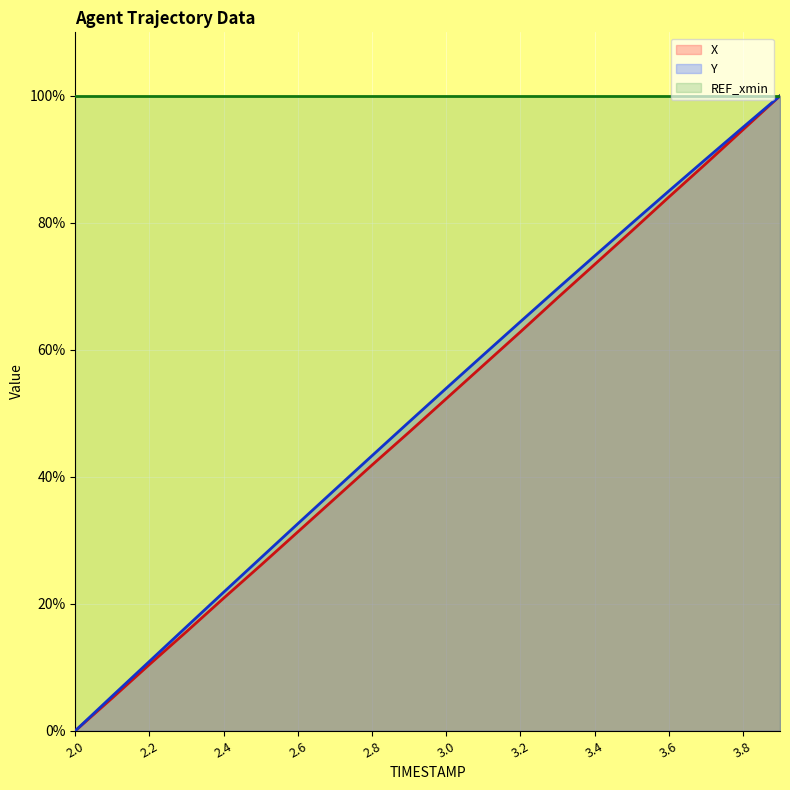

What position from the right is 3.5?

5